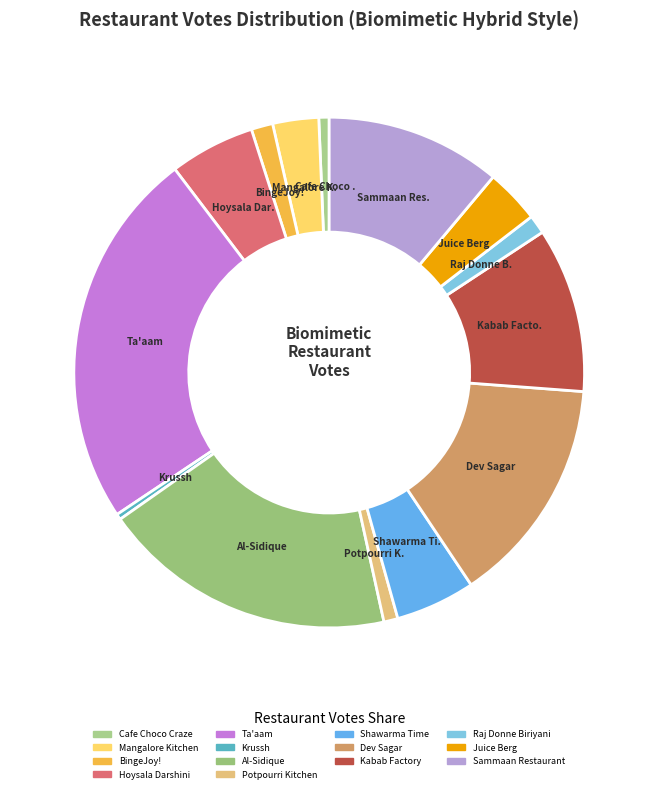

What is the ratio of the value at BingeJoy! to the value at Cafe Choco Craze?

2.1